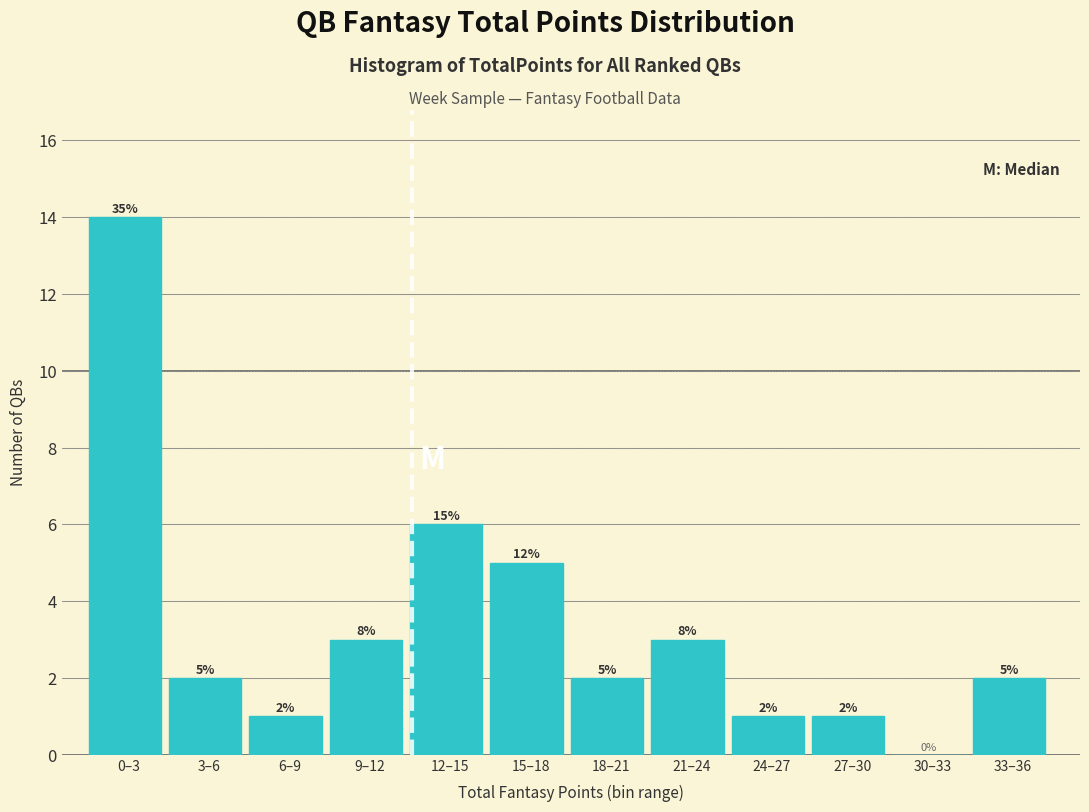

Reading left to right, list all the values displayed in this chart.

0–3=14	3–6=2	6–9=1	9–12=3	12–15=6	15–18=5	18–21=2	21–24=3	24–27=1	27–30=1	30–33=0	33–36=2